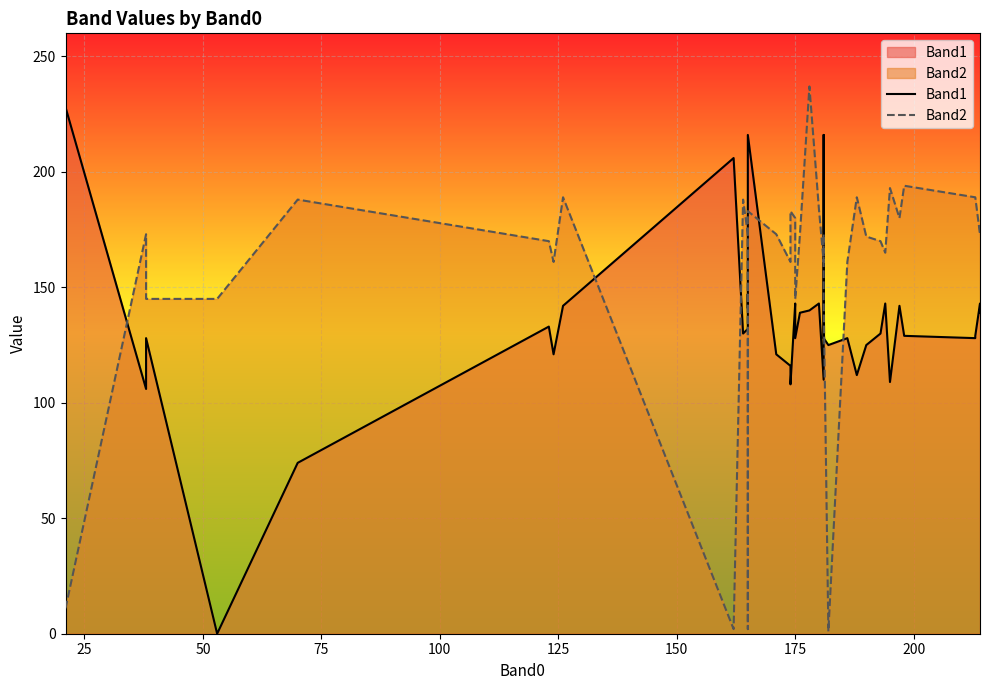

The value of Band1 at 14 is 199. True or false?

False